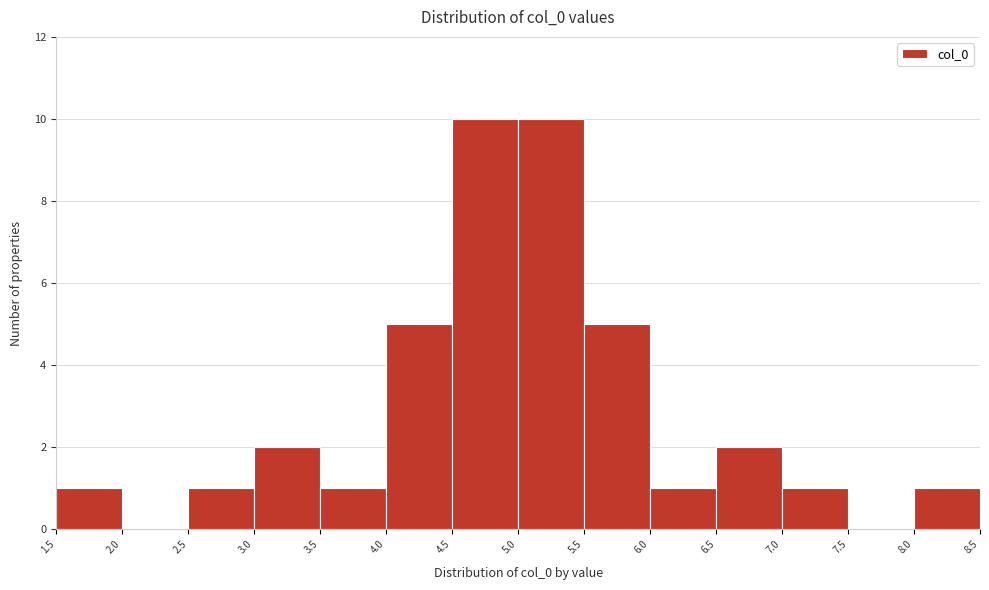

Reading left to right, list every bar in this chart as the range it spans on the x-axis followed by its height. The values are not printed on the chart, so give them approximately, as read against the axis.

1.5 to 2.0: 1
2.0 to 2.5: 0
2.5 to 3.0: 1
3.0 to 3.5: 2
3.5 to 4.0: 1
4.0 to 4.5: 5
4.5 to 5.0: 10
5.0 to 5.5: 10
5.5 to 6.0: 5
6.0 to 6.5: 1
6.5 to 7.0: 2
7.0 to 7.5: 1
7.5 to 8.0: 0
8.0 to 8.5: 1